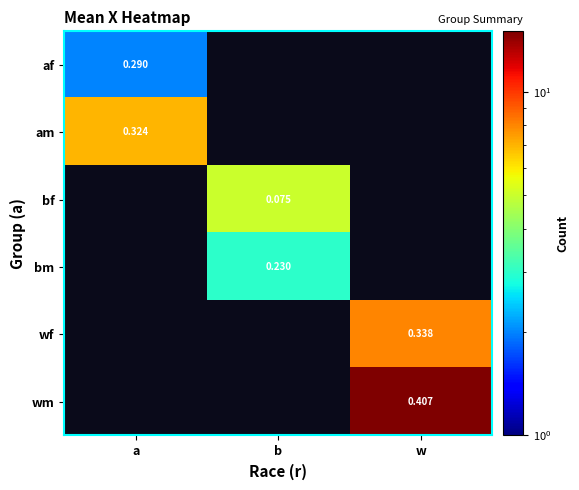

Is the value of bm at b greater than the value of af at a?

No